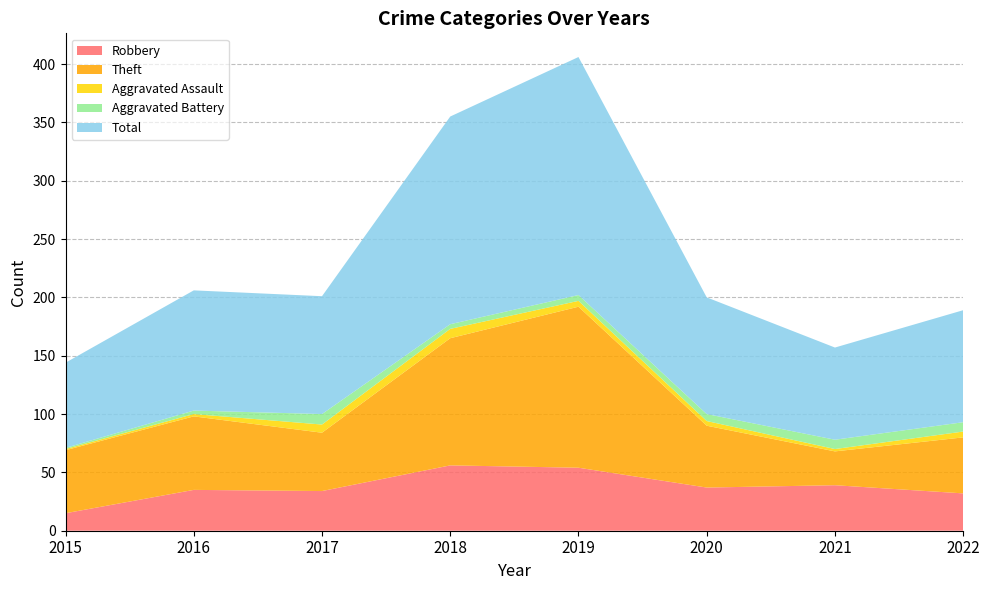

Reading left to right, transcribe all the data shown in this chart.

Robbery: 15	35	34	56	54	37	39	32
Theft: 54	63	50	109	138	53	29	48
Aggravated Assault: 1	2	7	8	5	4	2	5
Aggravated Battery: 1	3	9	4	5	6	8	8
Total: 73	103	101	178	204	100	79	96